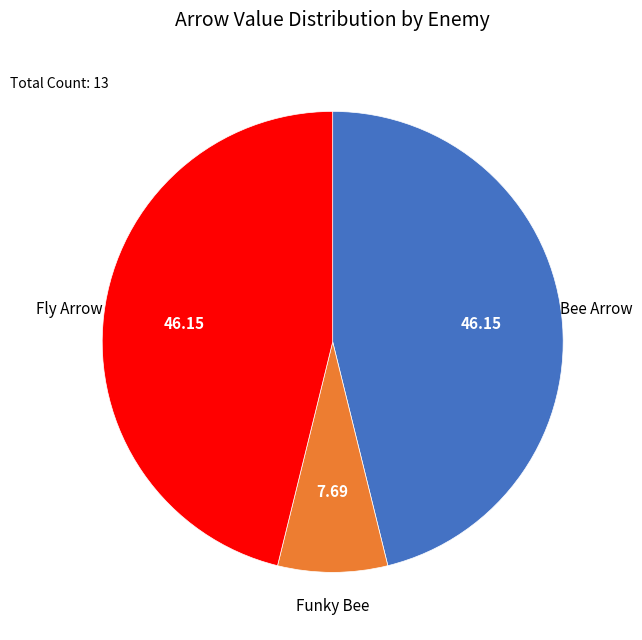

Does any single category account for the majority?

No